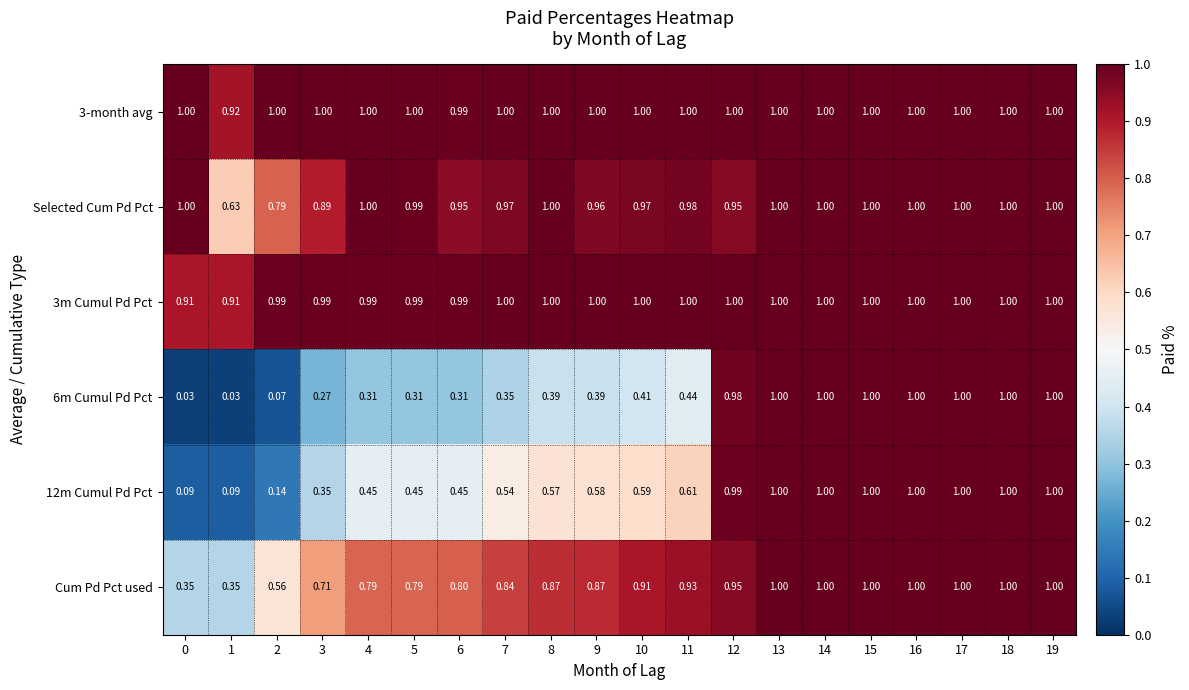

Reading right to left, extract all data points from this chart.

row_0: 19=1.0	18=1.0	17=1.0	16=1.0	15=1.0	14=1.0	13=1.0	12=1.0	11=1.0	10=1.0	9=1.0	8=1.0	7=1.0	6=1.0	5=1.0	4=1.0	3=1.0	2=1.0	1=0.9	0=1.0
row_1: 19=1.0	18=1.0	17=1.0	16=1.0	15=1.0	14=1.0	13=1.0	12=1.0	11=1.0	10=1.0	9=1.0	8=1.0	7=1.0	6=0.9	5=1.0	4=1.0	3=0.9	2=0.8	1=0.6	0=1.0
row_2: 19=1.0	18=1.0	17=1.0	16=1.0	15=1.0	14=1.0	13=1.0	12=1.0	11=1.0	10=1.0	9=1.0	8=1.0	7=1.0	6=1.0	5=1.0	4=1.0	3=1.0	2=1.0	1=0.9	0=0.9
row_3: 19=1.0	18=1.0	17=1.0	16=1.0	15=1.0	14=1.0	13=1.0	12=1.0	11=0.4	10=0.4	9=0.4	8=0.4	7=0.3	6=0.3	5=0.3	4=0.3	3=0.3	2=0.1	1=0.0	0=0.0
row_4: 19=1.0	18=1.0	17=1.0	16=1.0	15=1.0	14=1.0	13=1.0	12=1.0	11=0.6	10=0.6	9=0.6	8=0.6	7=0.5	6=0.5	5=0.5	4=0.5	3=0.4	2=0.1	1=0.1	0=0.1
row_5: 19=1.0	18=1.0	17=1.0	16=1.0	15=1.0	14=1.0	13=1.0	12=1.0	11=0.9	10=0.9	9=0.9	8=0.9	7=0.8	6=0.8	5=0.8	4=0.8	3=0.7	2=0.6	1=0.4	0=0.4